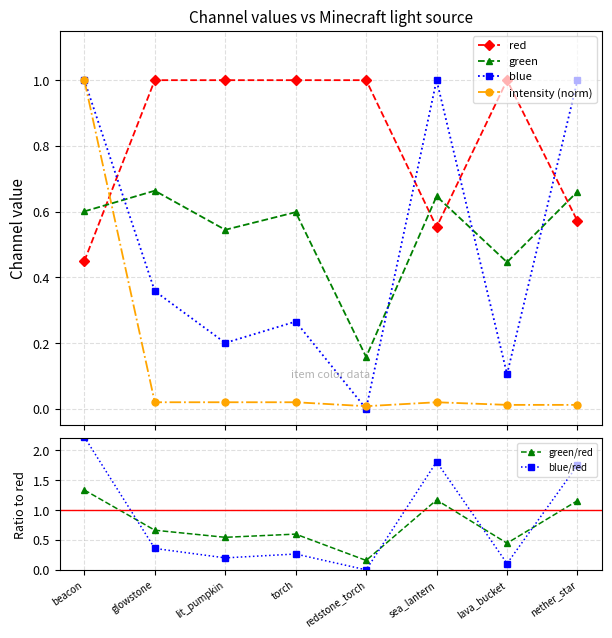

How many data points in blue/red are above 0?

7